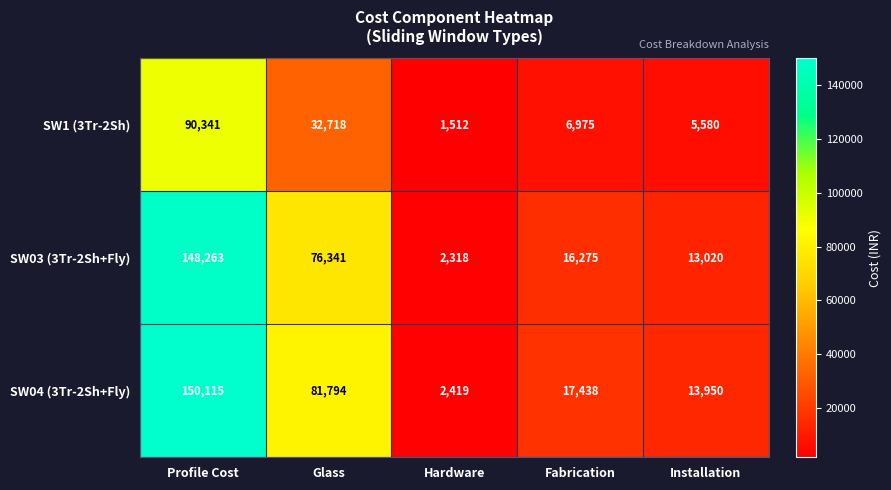

The SW04 (3Tr-2Sh+Fly) series shows 24217 at Installation. True or false?

False